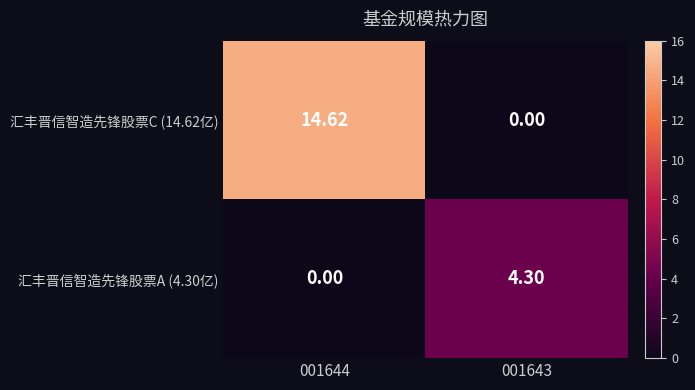

How many values in 汇丰晋信智造先锋股票A (4.30亿) are above zero?

1